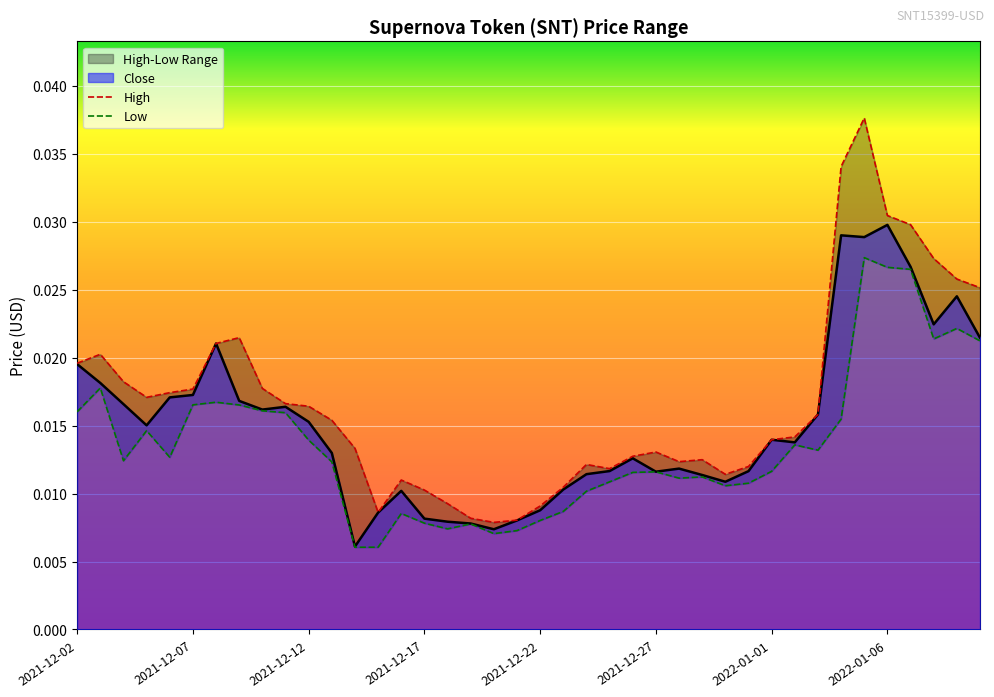

Between 2021-12-20 and 2021-12-24, which is larger?

2021-12-24